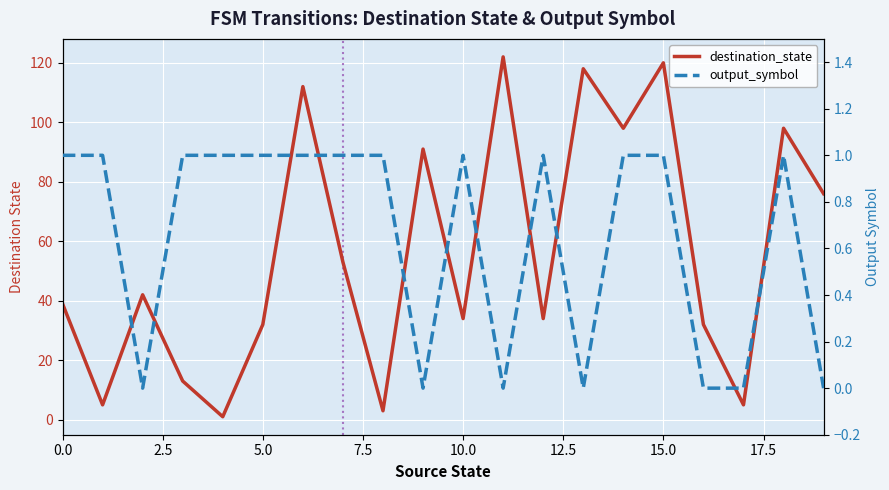

How many lines are shown in the chart?

2